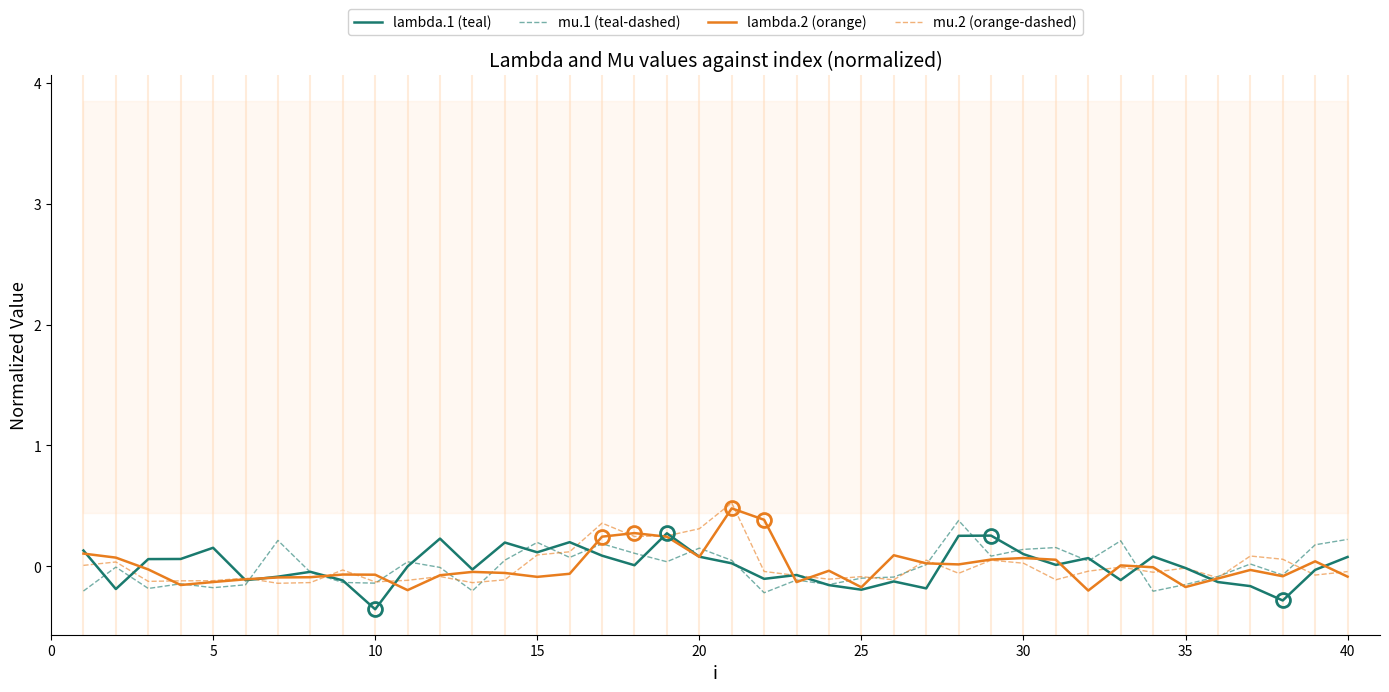

How many negative values does the lambda.2 (orange) series have?

24